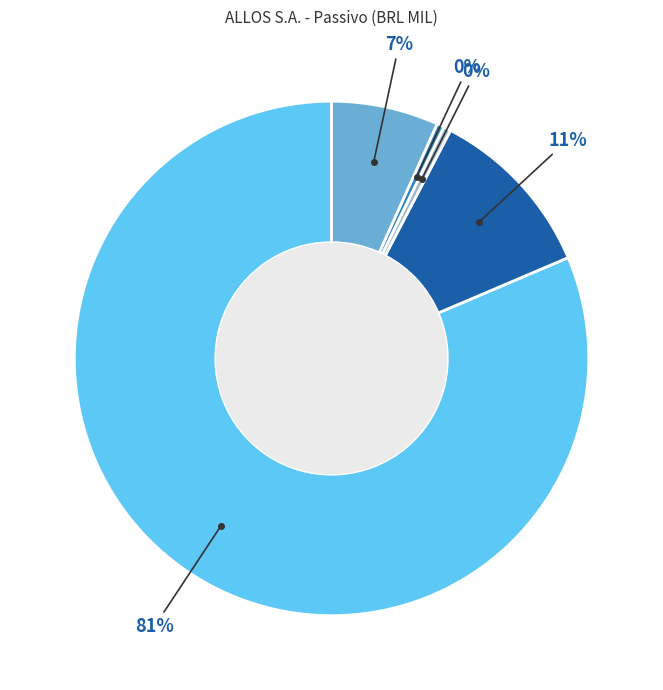

Is there any slice that represents more than half of the pie?

Yes